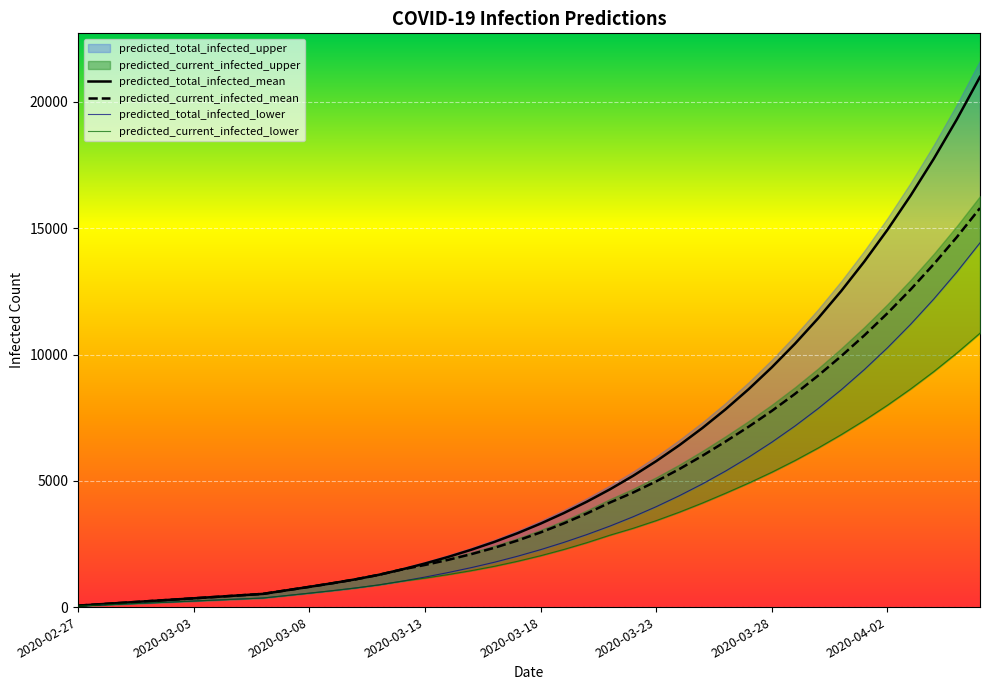

What is the highest value of the predicted_total_infected_mean series?

20995